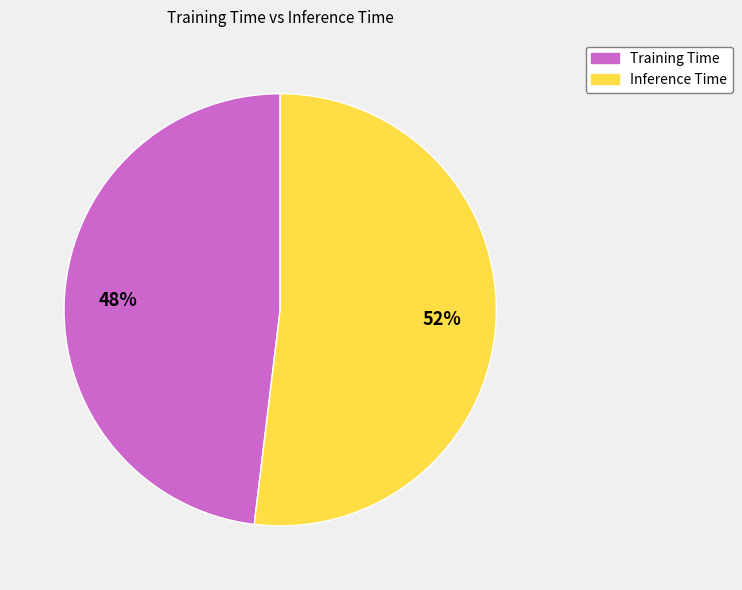

Is Inference Time the majority of the pie?

Yes